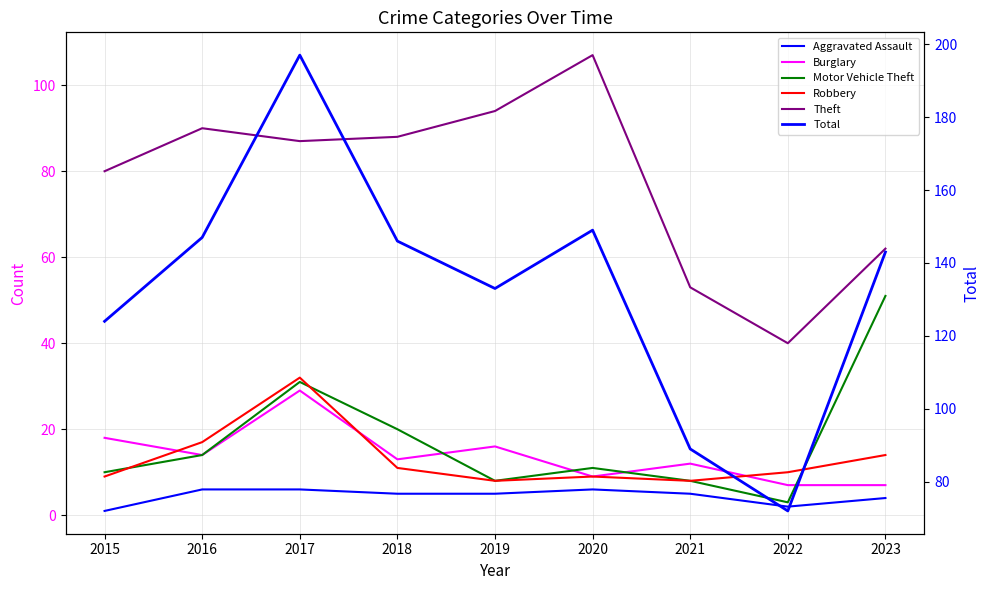

Which series has the widest spread of values?

Total